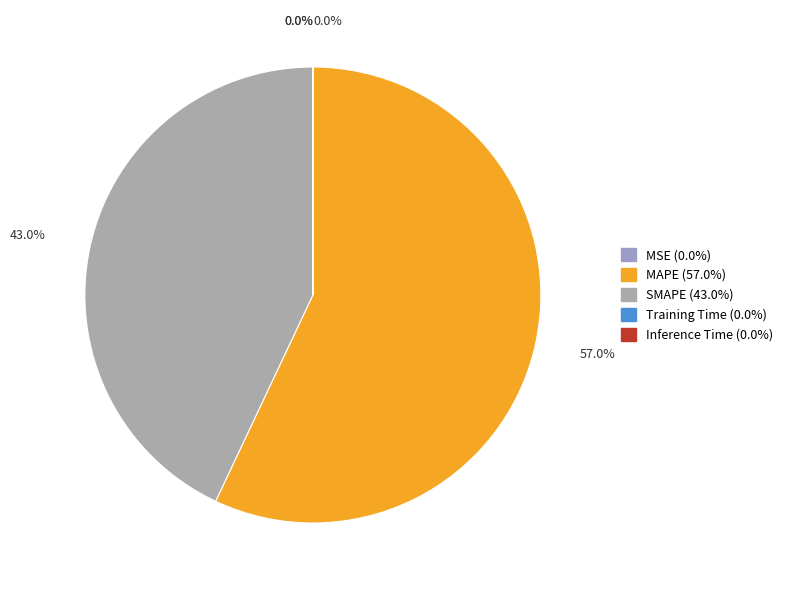

True or false: MAPE accounts for 57% of the total.

True